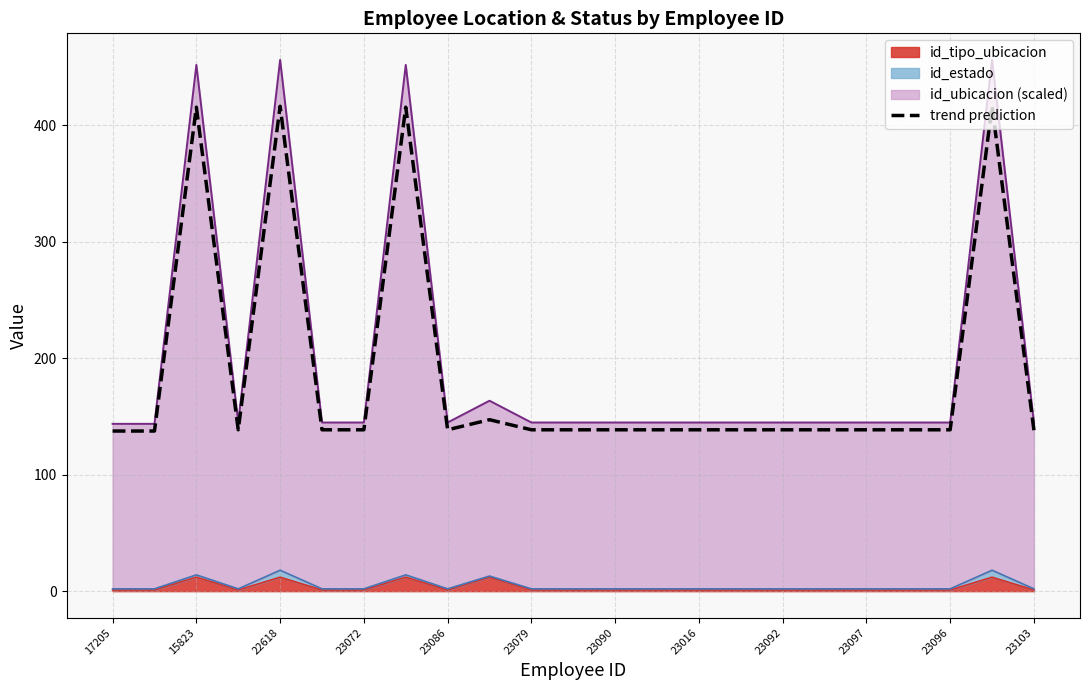

Reading right to left, list all the values displayed in this chart.

138.2	416.5	138.6	138.6	138.6	138.6	138.6	138.6	138.6	138.6	138.6	138.6	138.6	147.3	138.6	415.7	138.6	138.6	416.5	138.6	415.7	137.5	137.5